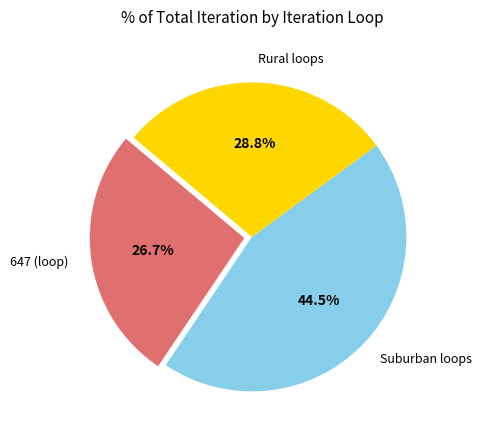

Is there any slice that represents more than half of the pie?

No